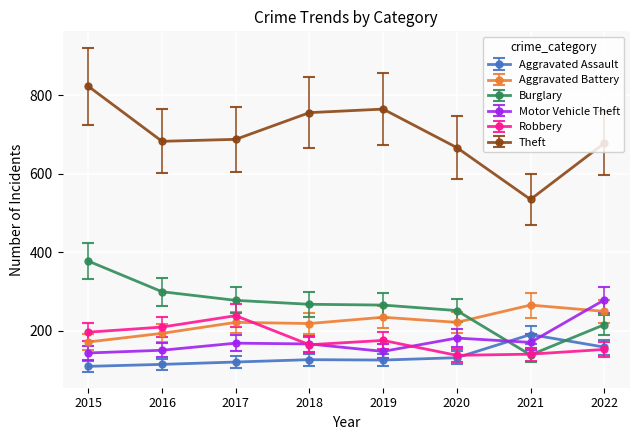

What is the value of the Robbery point at the 6th from the left?

138